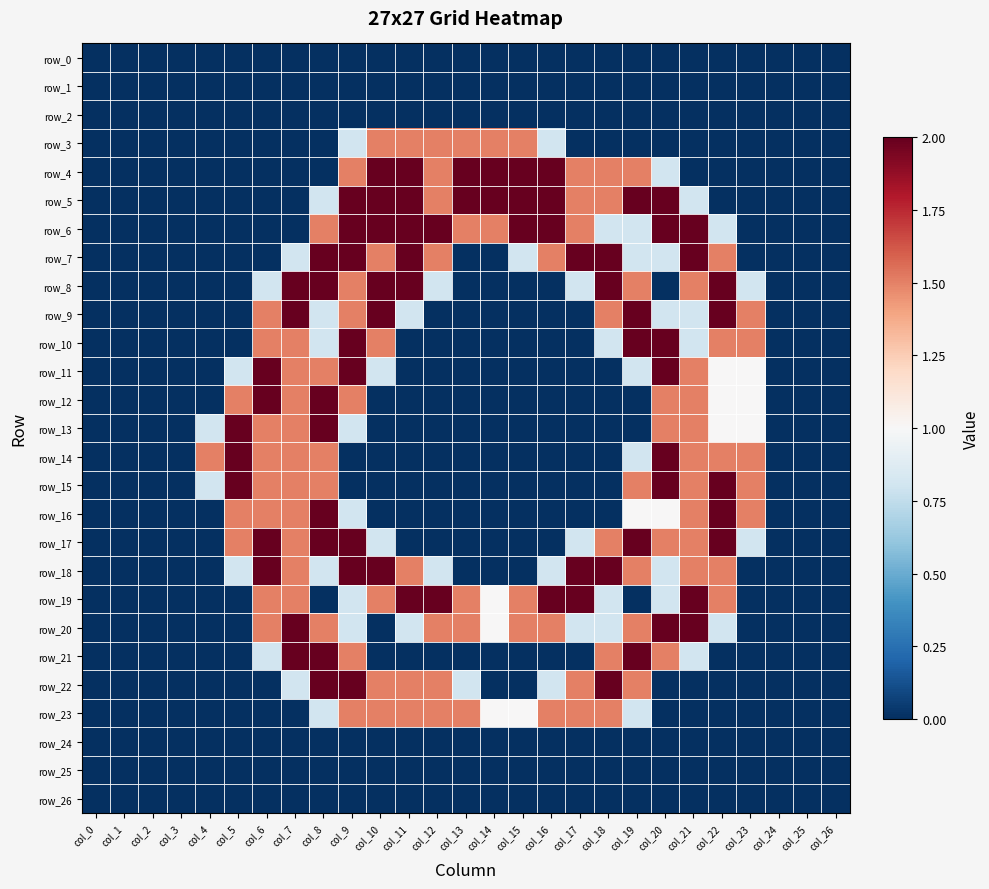

Which category has the lowest value across all series?

col_0